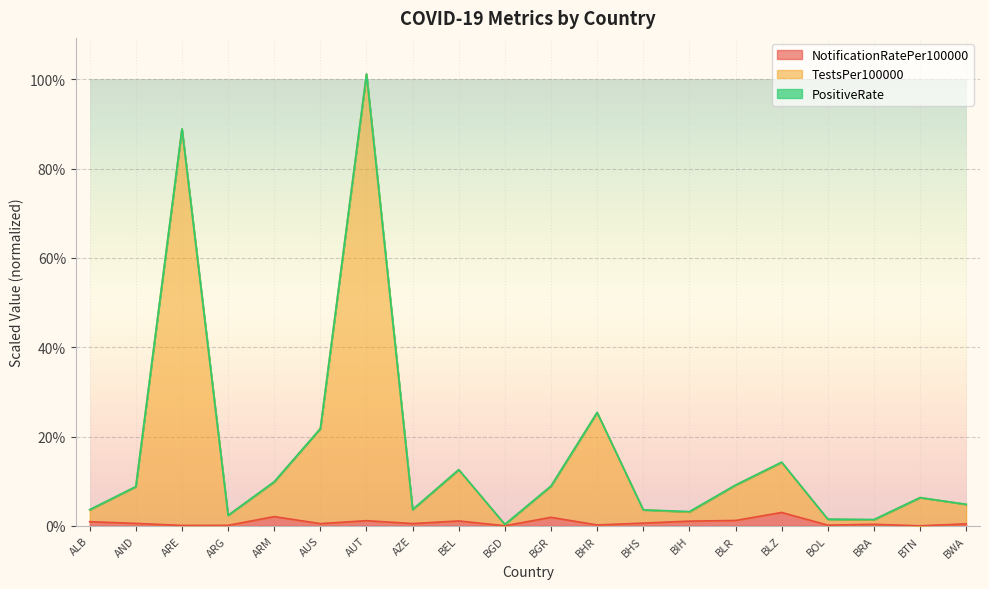

At which label is NotificationRatePer100000 closest to 0?

BTN